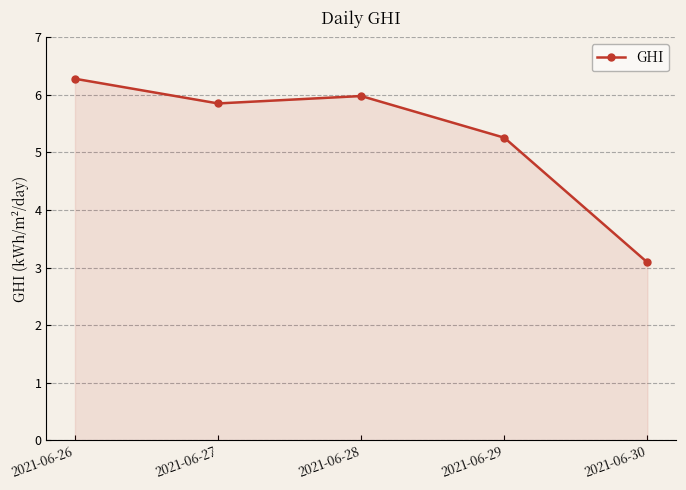

What is the difference between the maximum and second lowest values?

1.0